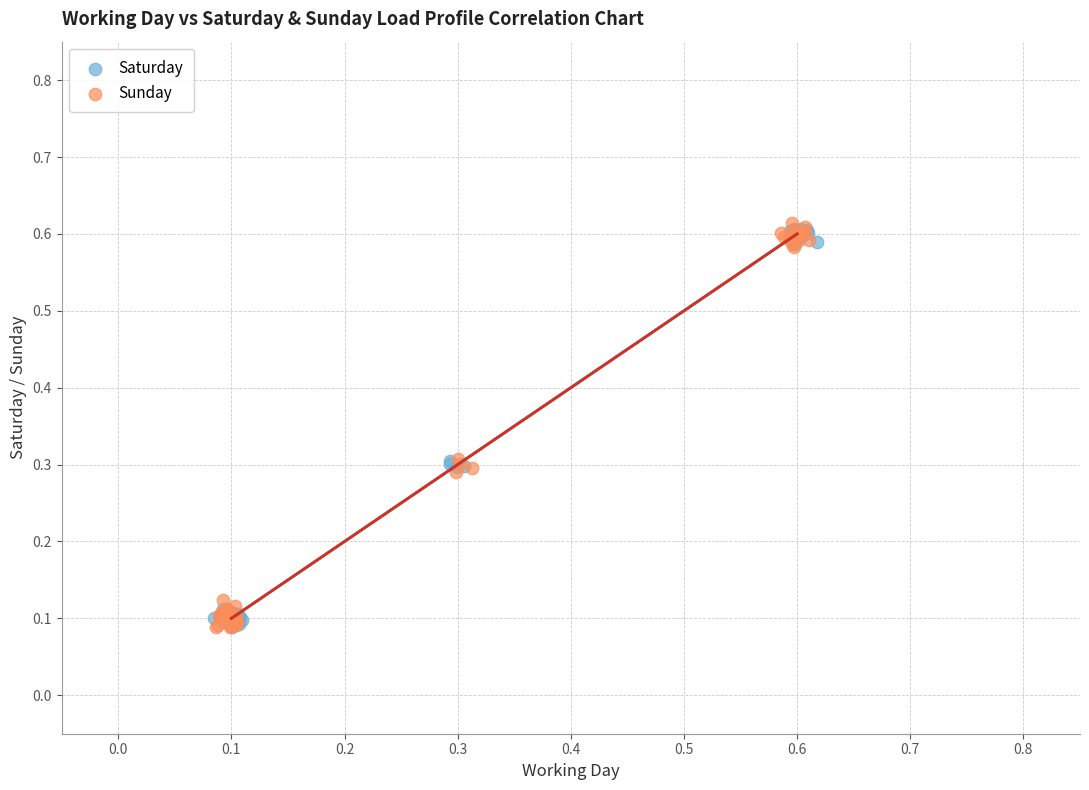

Which series has the widest spread of Y values?

Sunday